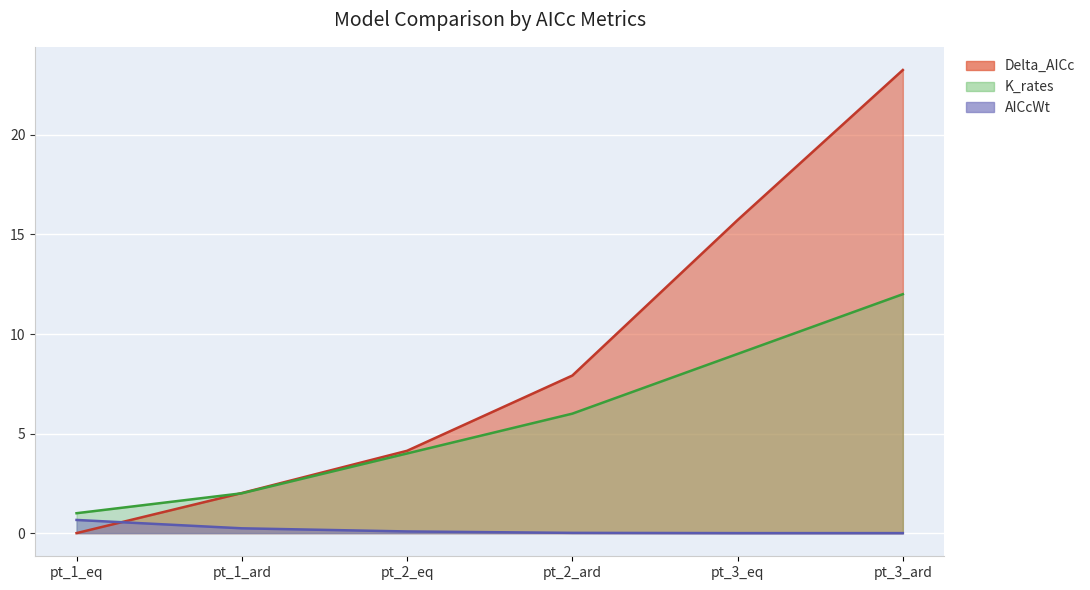

What is the label of the 2nd point from the right?

pt_3_eq